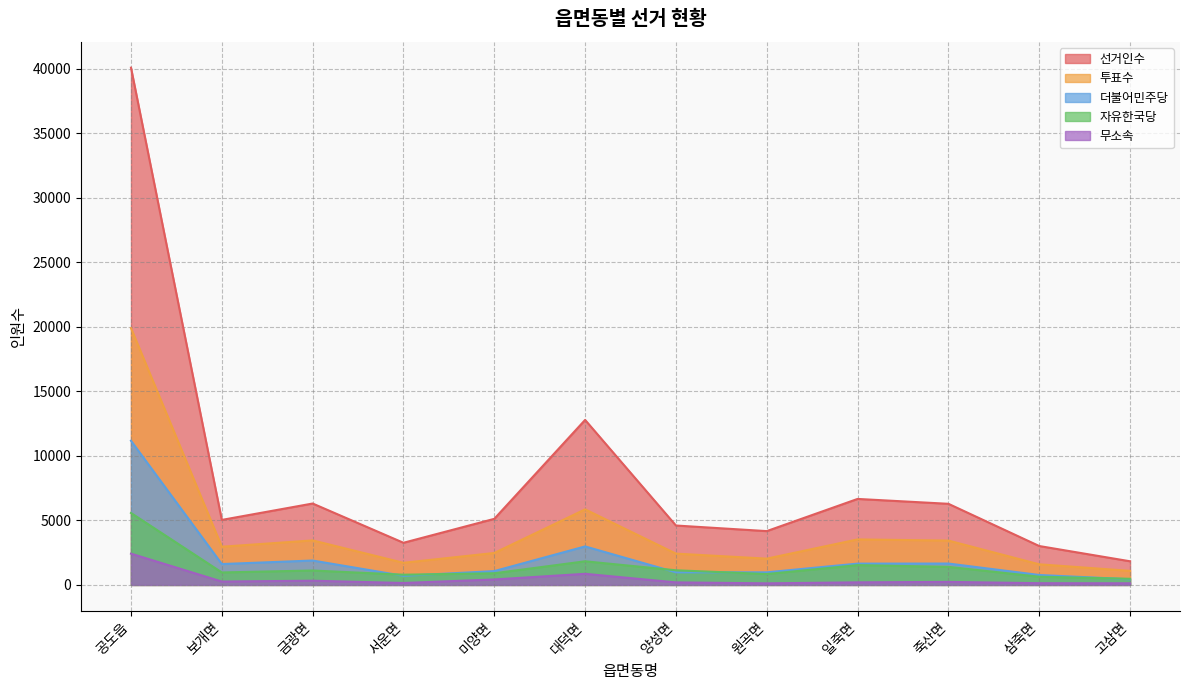

What are all the series names shown in the legend?

선거인수, 투표수, 더불어민주당, 자유한국당, 무소속